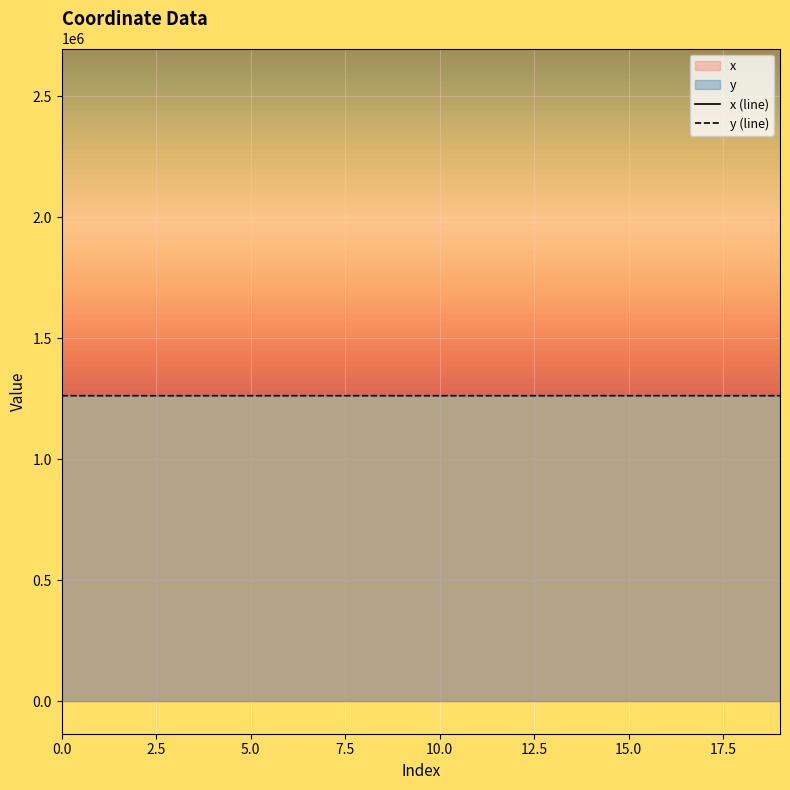

True or false: y (line) has a value of 2191649.3 at 0.0.

False